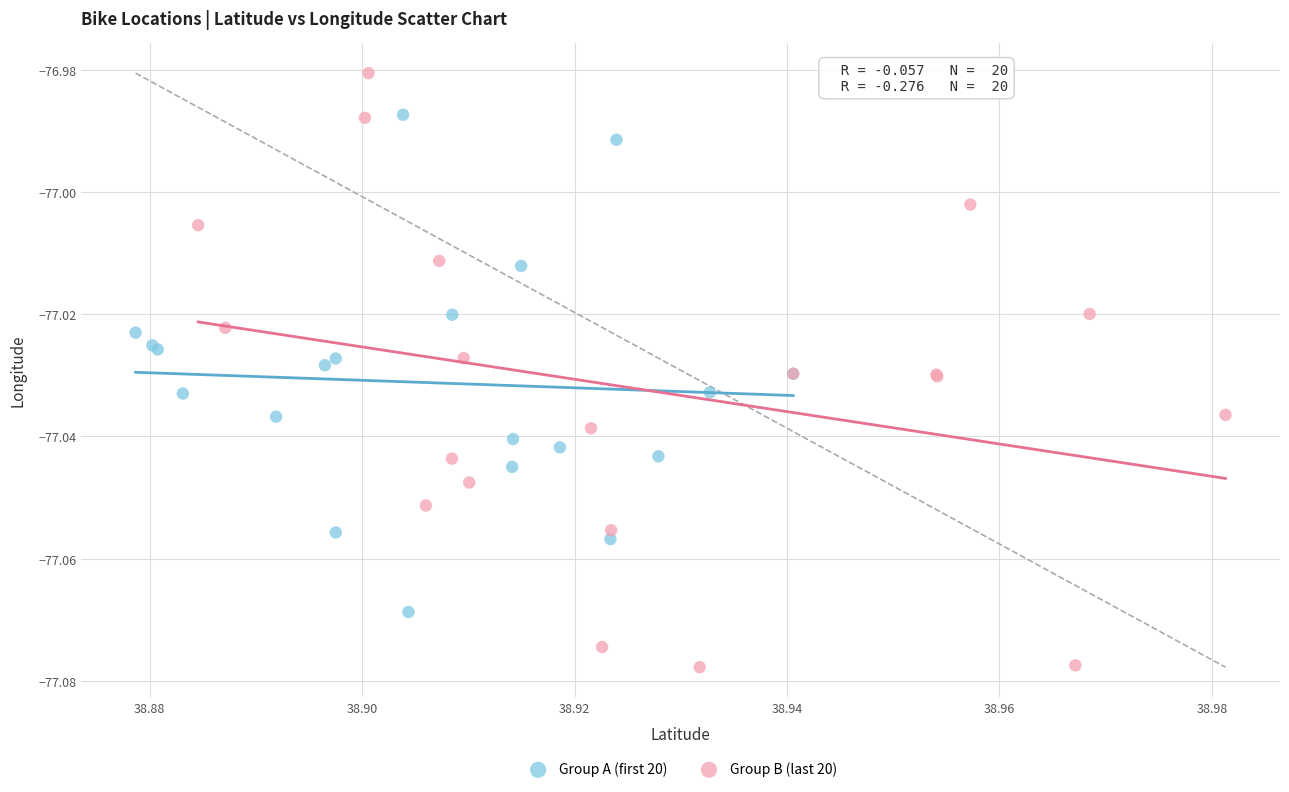

Which series reaches the minimum Y coordinate?

Group B (last 20)